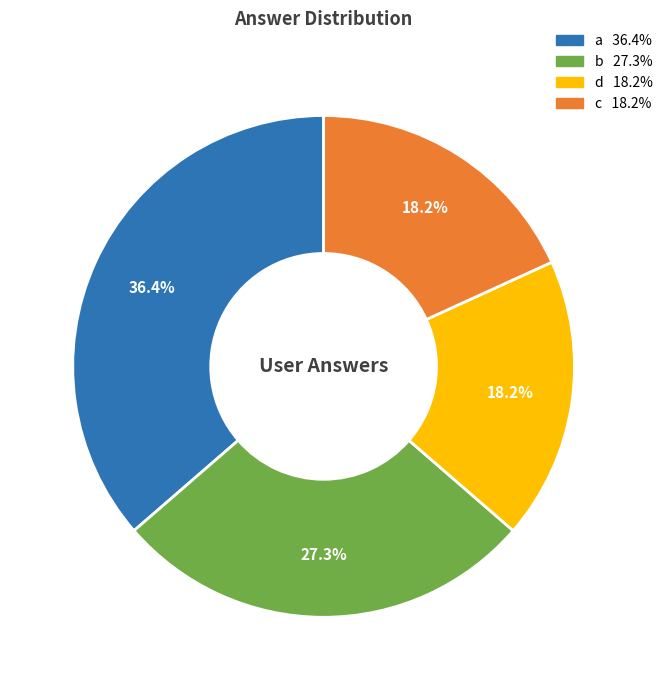

Is it true that a is 36% of the pie?

True